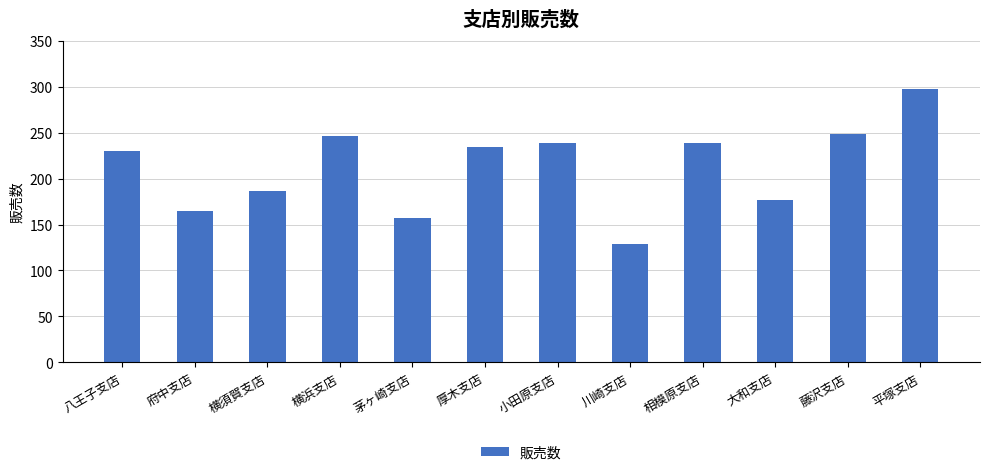

Reading left to right, extract all data points from this chart.

八王子支店=230	府中支店=165	横須賀支店=187	横浜支店=246	茅ヶ崎支店=157	厚木支店=235	小田原支店=239	川崎支店=129	相模原支店=239	大和支店=177	藤沢支店=249	平塚支店=298